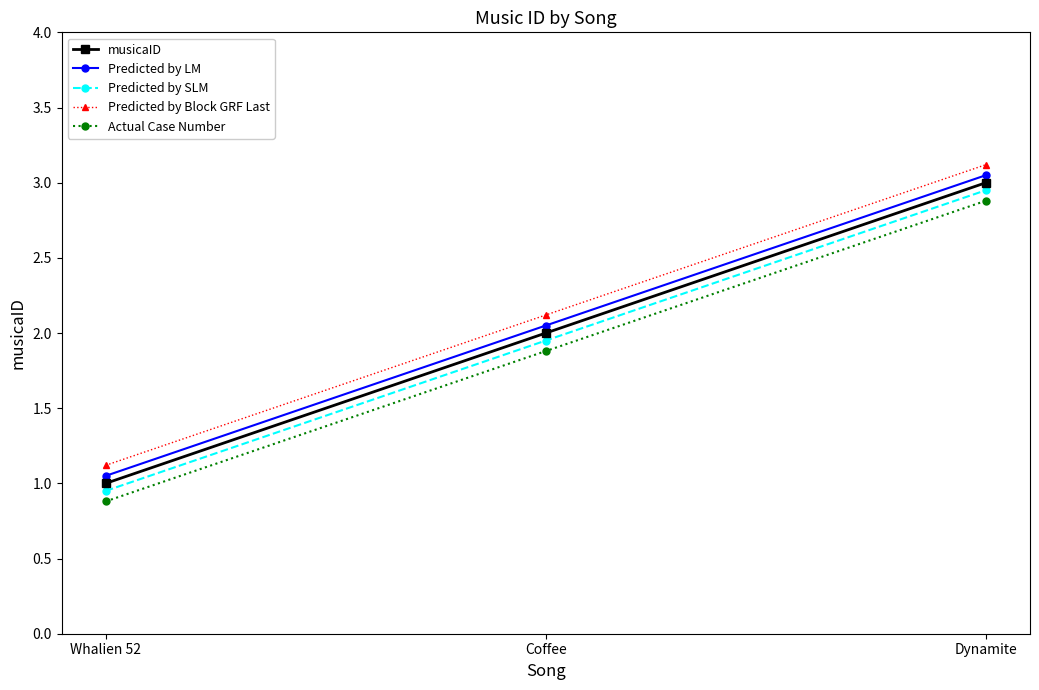

What is the total value across all series at Whalien 52?

5.0